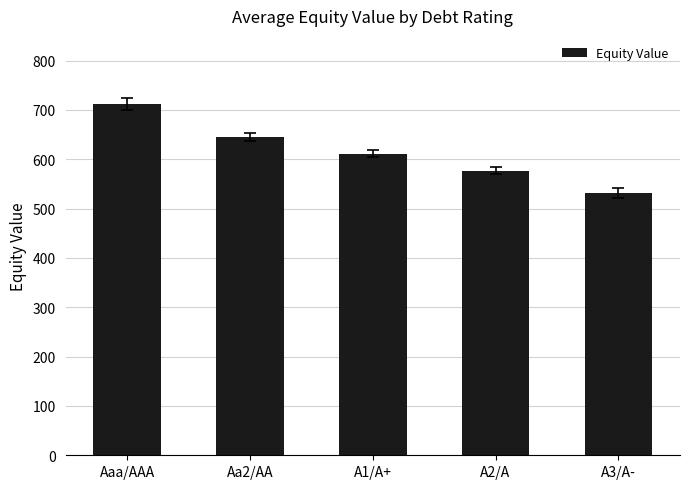

What is the label of the 5th bar from the left?

A3/A-